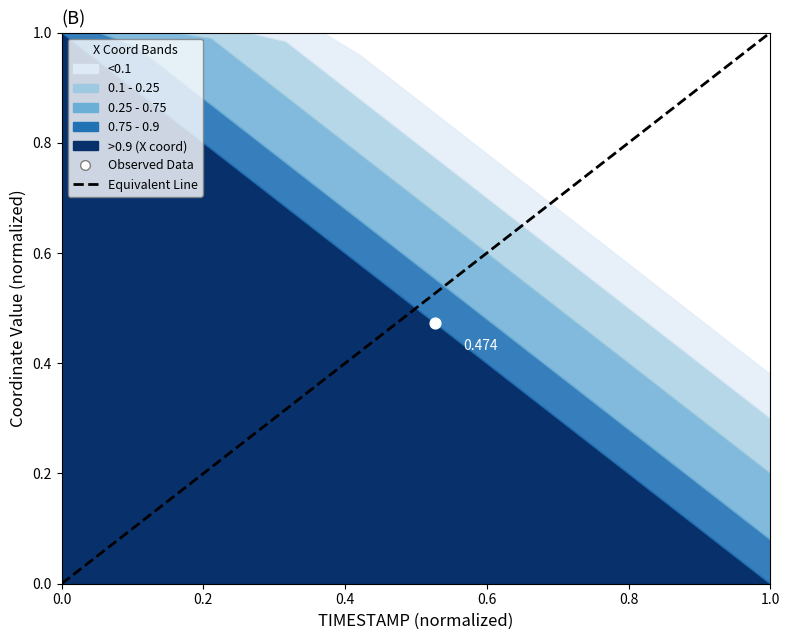

What is the change in value from 0.0 to 1.0?

+1